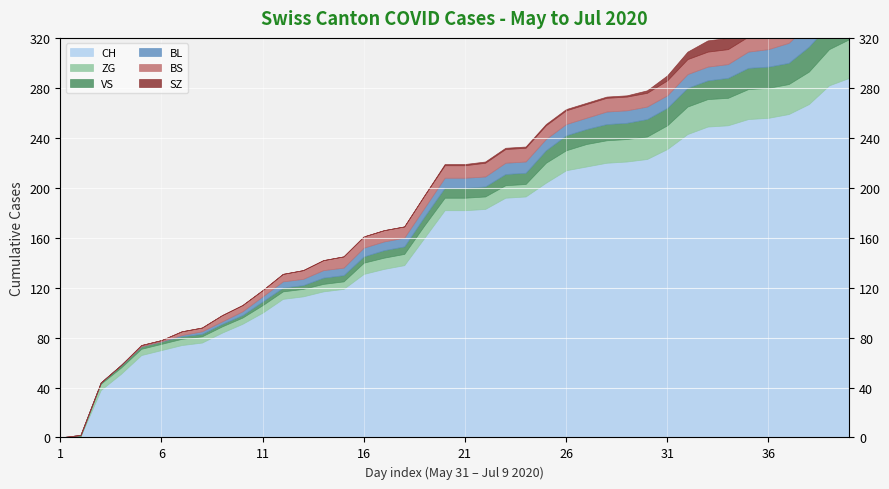

True or false: BS and CH intersect in this chart.

False